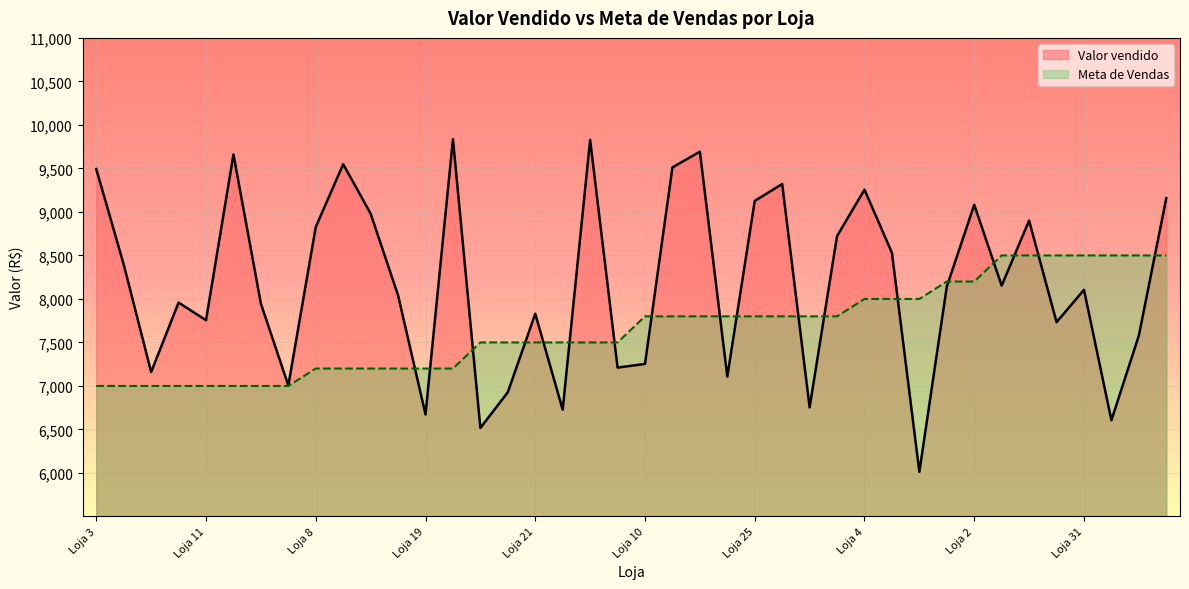

Which label corresponds to the largest value in the chart?

13